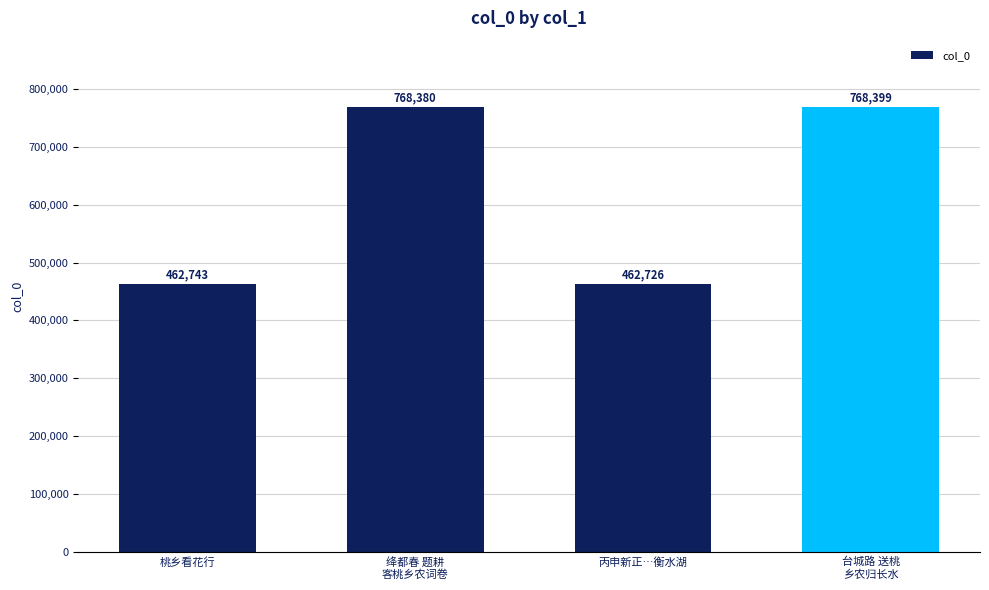

Does the chart contain stacked bars?

No